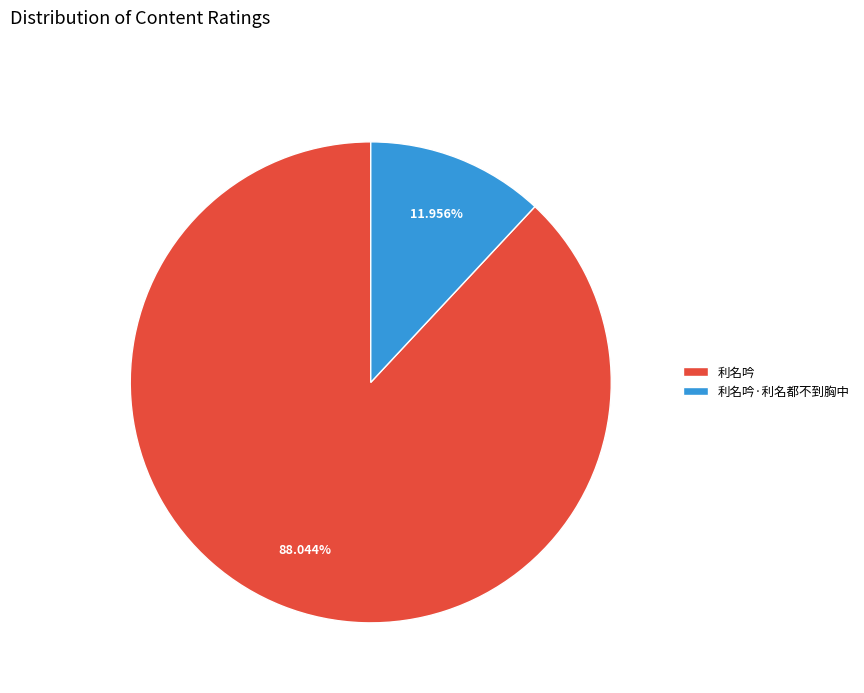

Which has a higher value, 利名吟·利名都不到胸中 or 利名吟?

利名吟